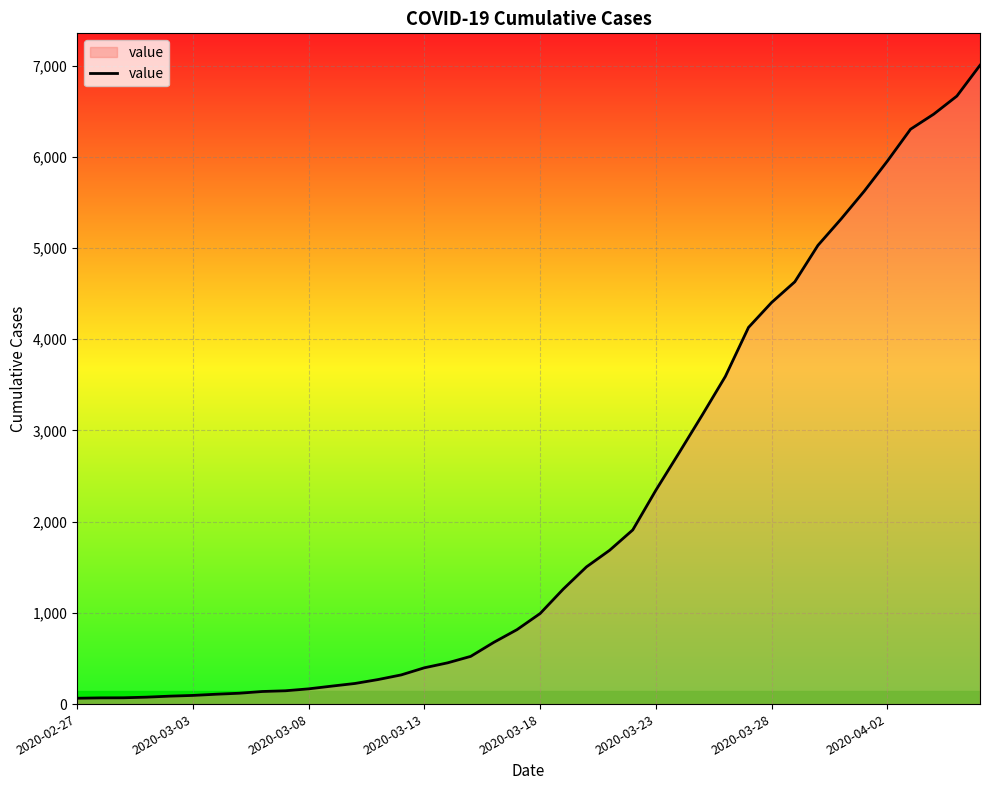

What is the difference between the maximum and minimum values?

6939